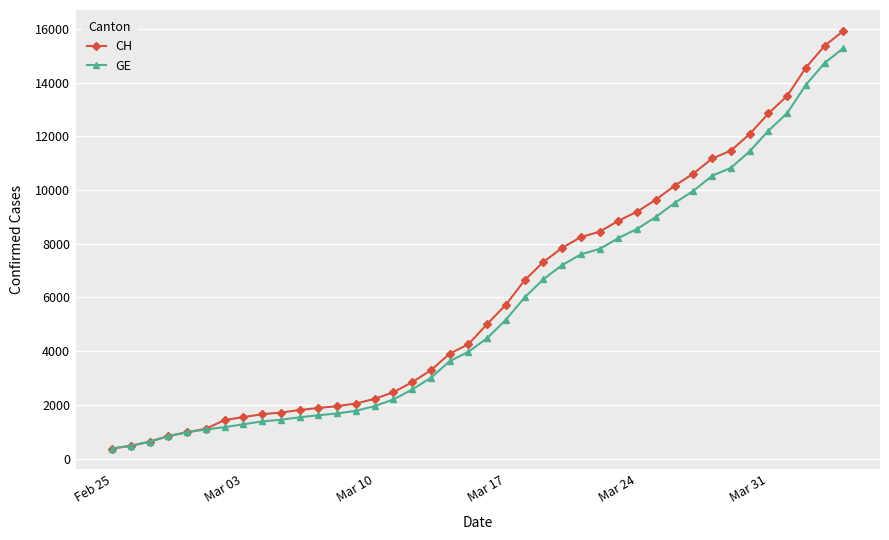

What is the value of the GE point at the 29th from the left?

8554